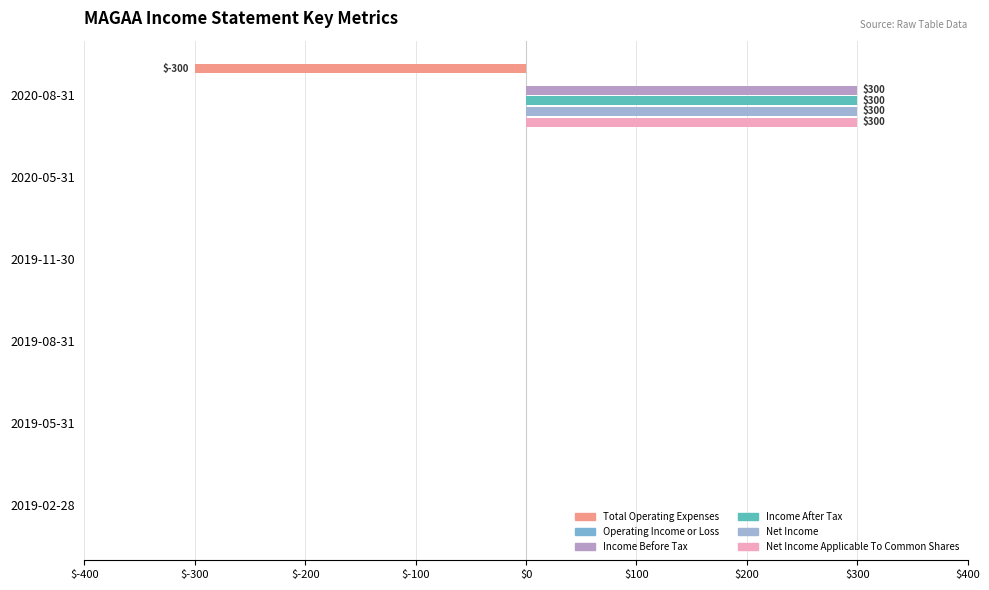

What is the sum of all Income After Tax values?

300.0